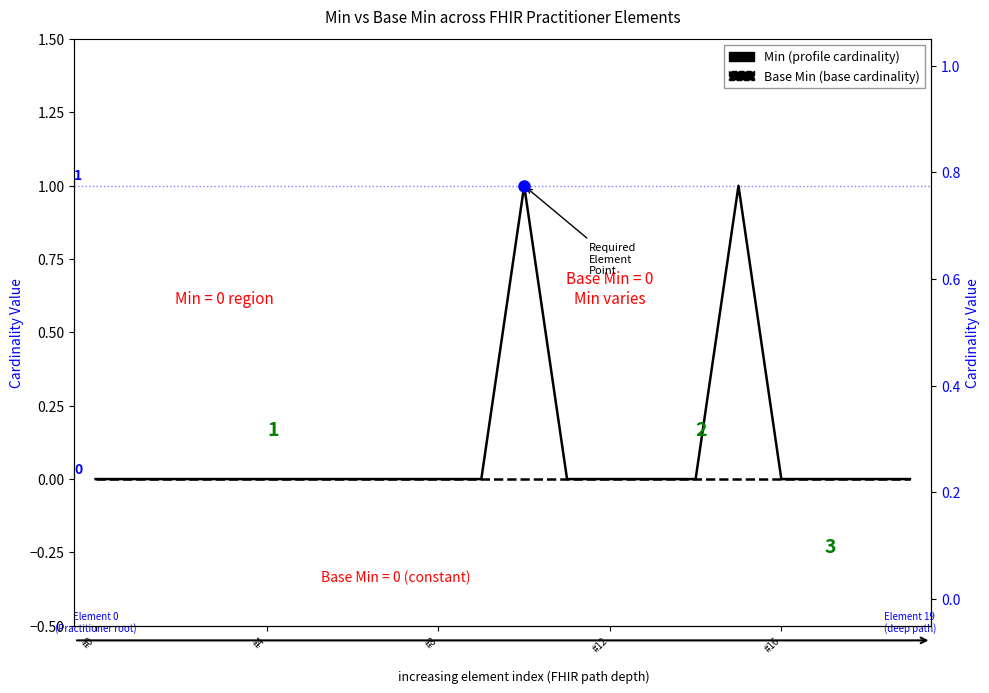

At 19, list the series in order from largest to smallest.

Min, Base Min